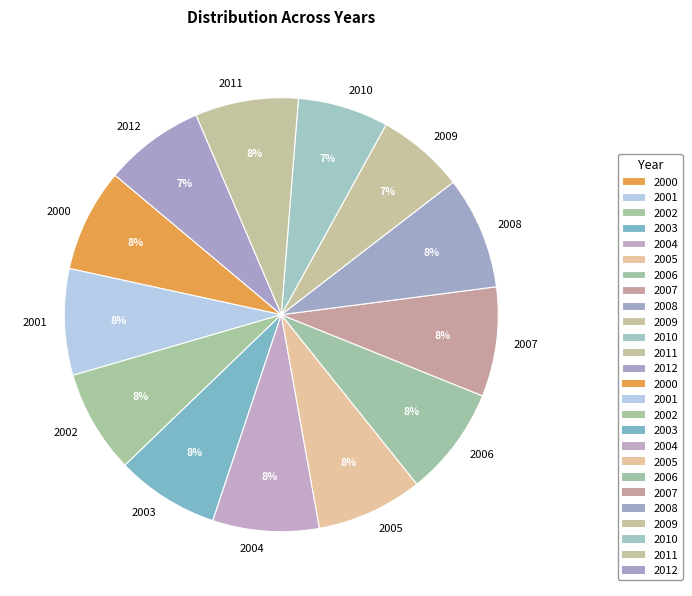

Is there a majority slice in this chart?

No